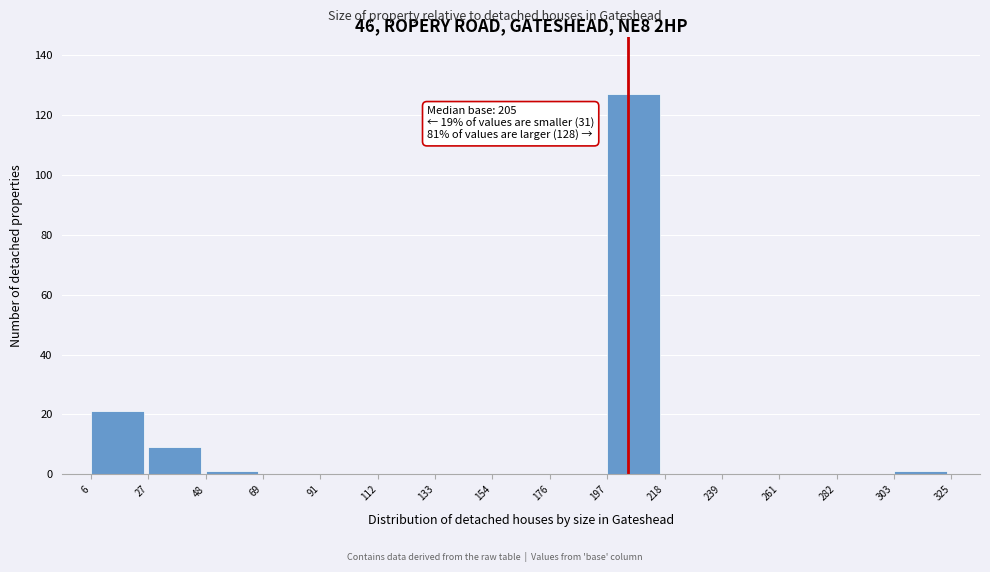

Over which range of the x-axis is the bar tallest?

197 to 218